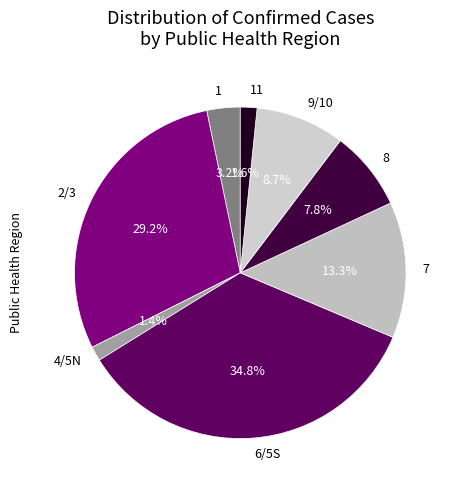

Which slice is the largest?

6/5S